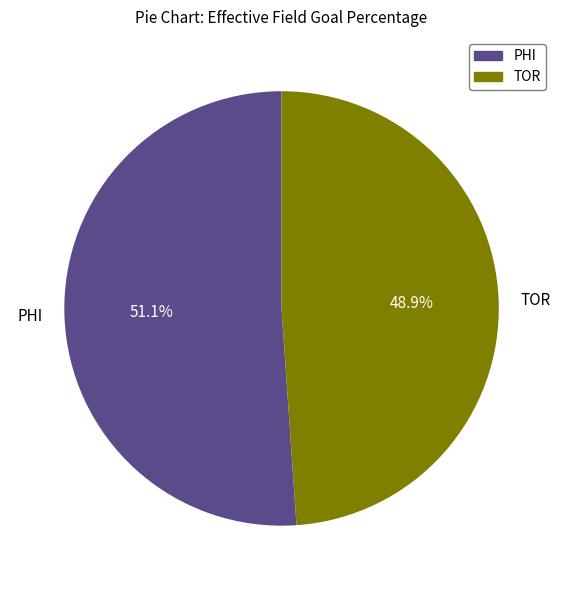

Is there any slice that represents more than half of the pie?

Yes